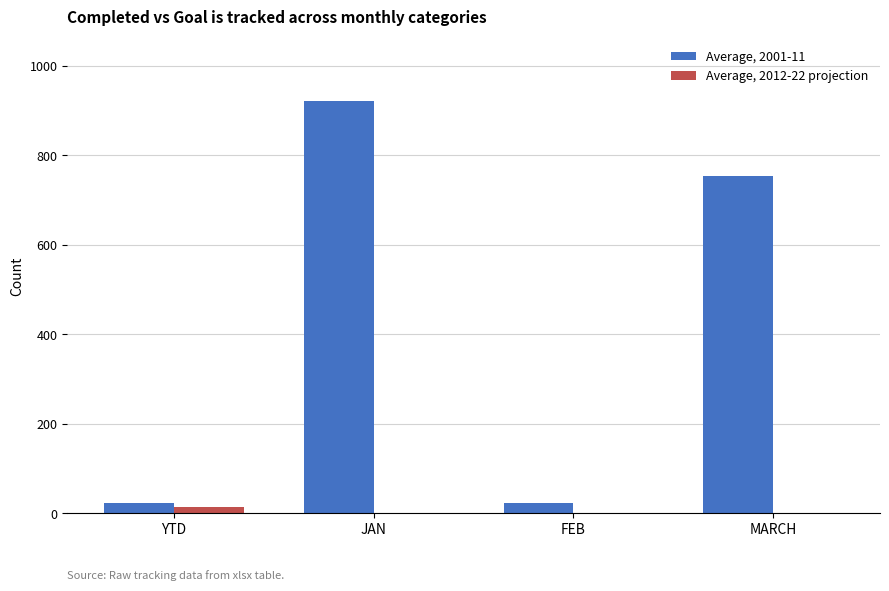

Between JAN and FEB, which series saw the biggest shift?

Average, 2001-11